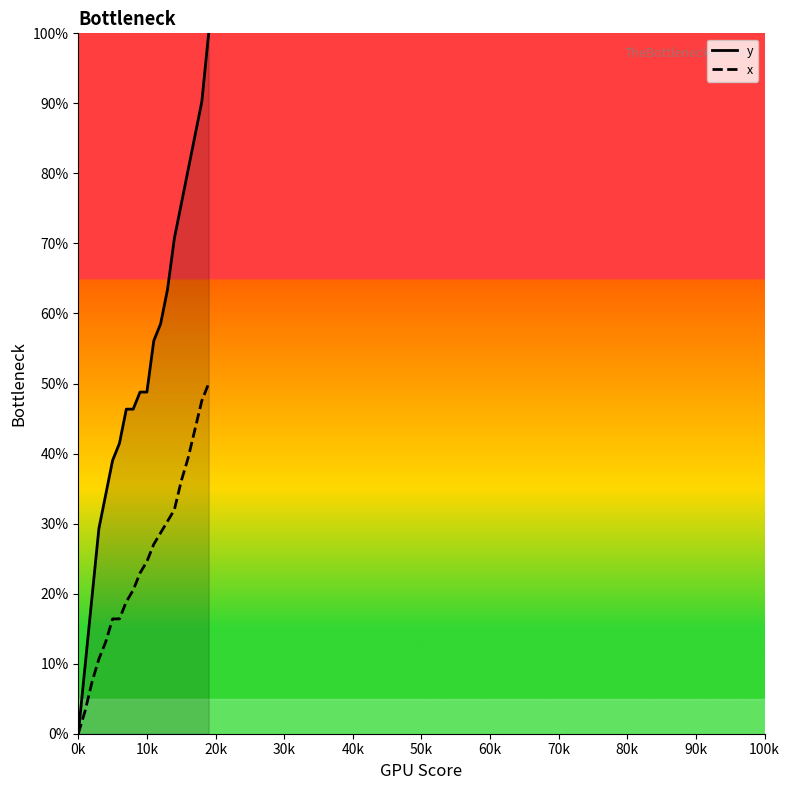

What is the maximum value shown in the chart?

100.0